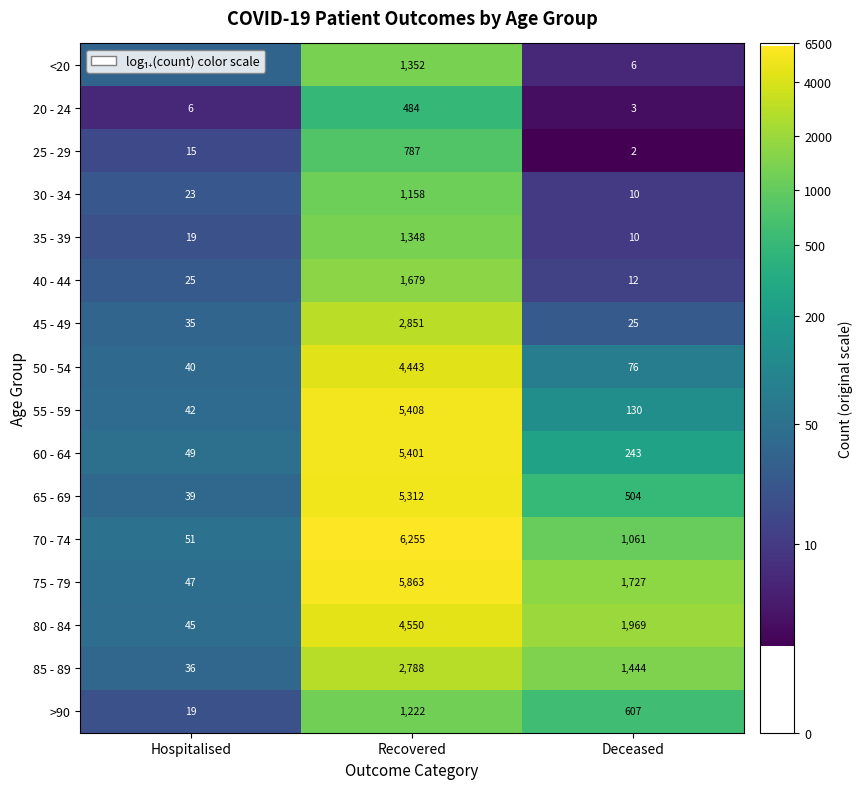

At which category is the sum across all series the highest?

Recovered